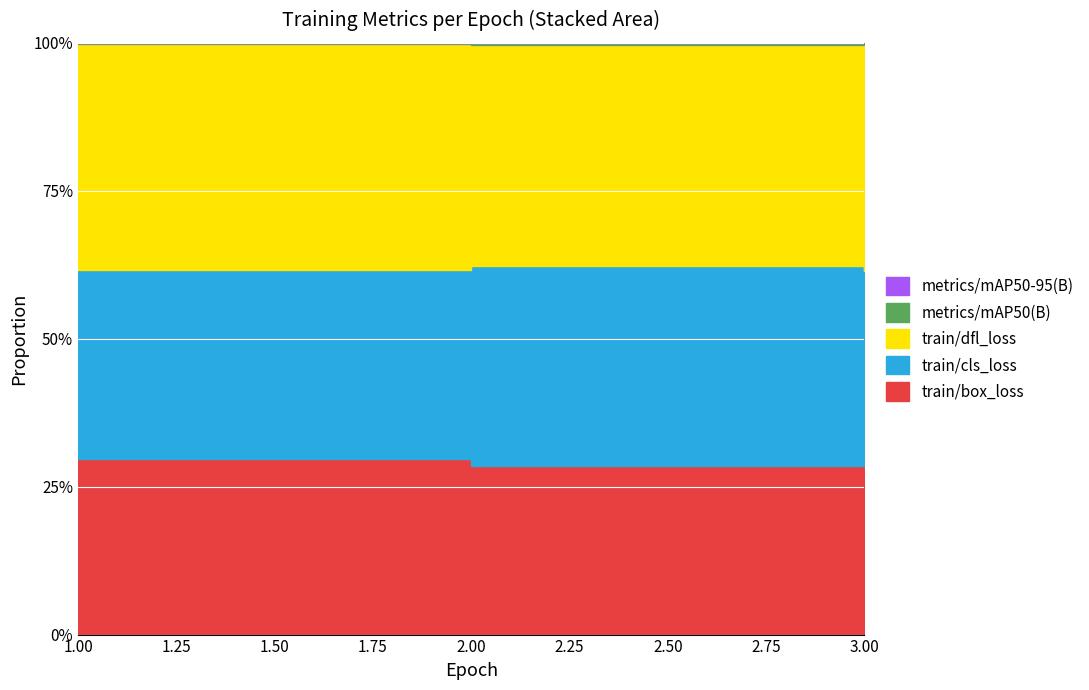

Count the number of categories in the chart.

3